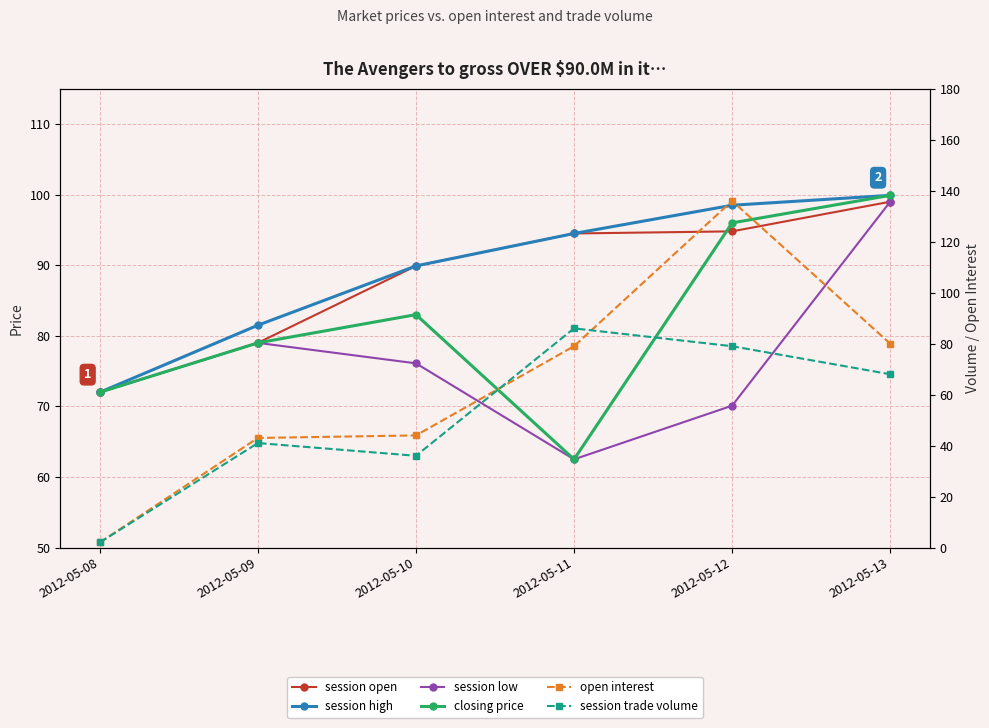

Which series has the largest total across all categories?

session high